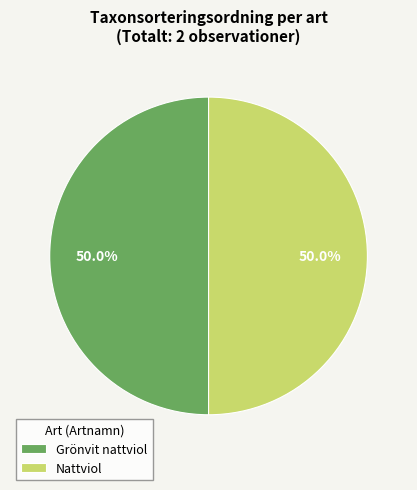

True or false: Nattviol accounts for 36% of the total.

False